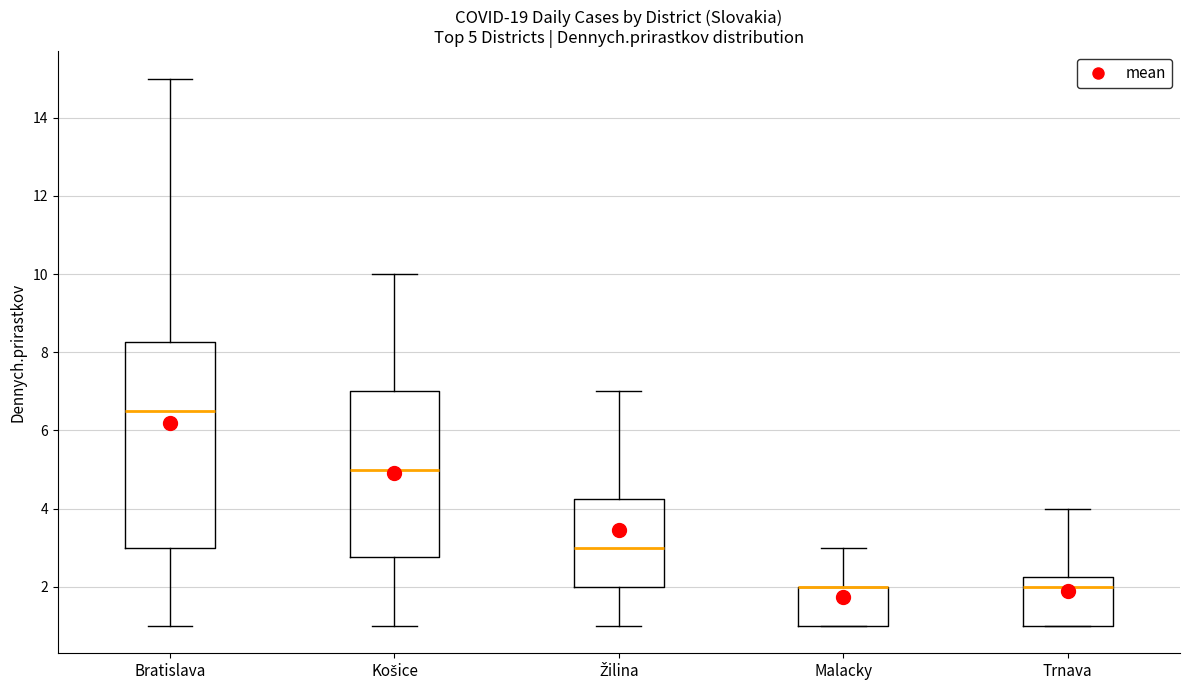

Comparing the boxes themselves (not the whiskers), which one is the tallest?

Bratislava